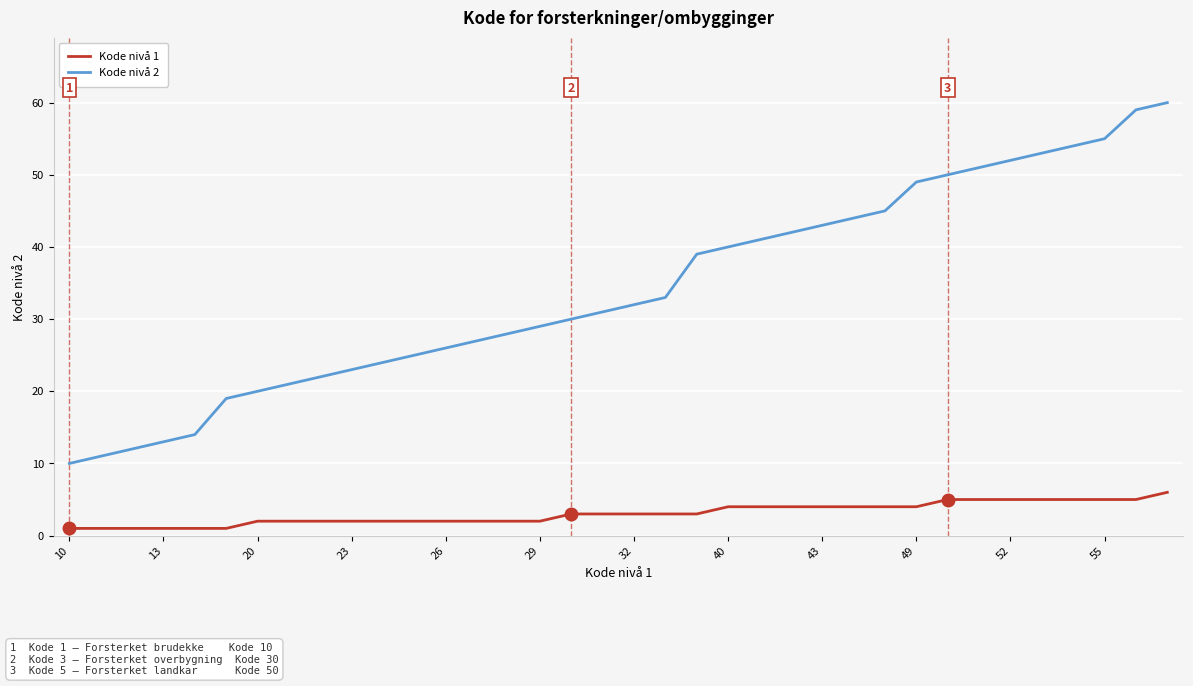

Count the number of data series in this chart.

2